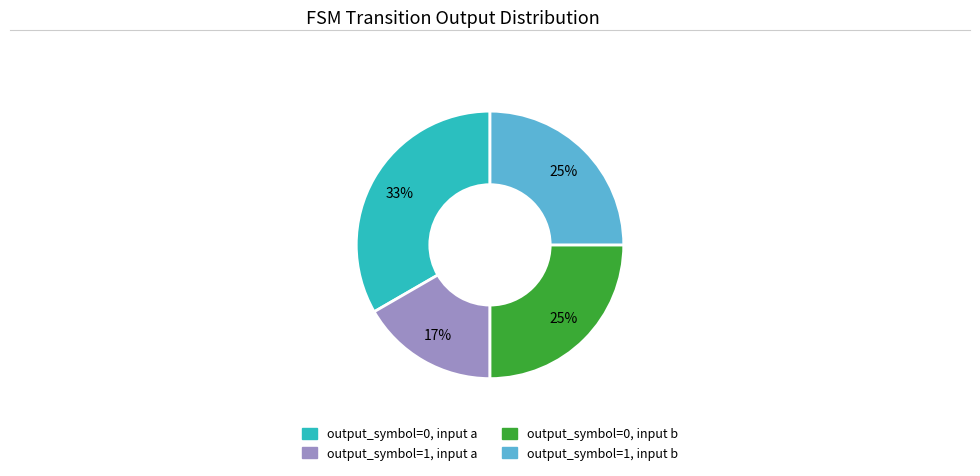

Is there a majority slice in this chart?

No